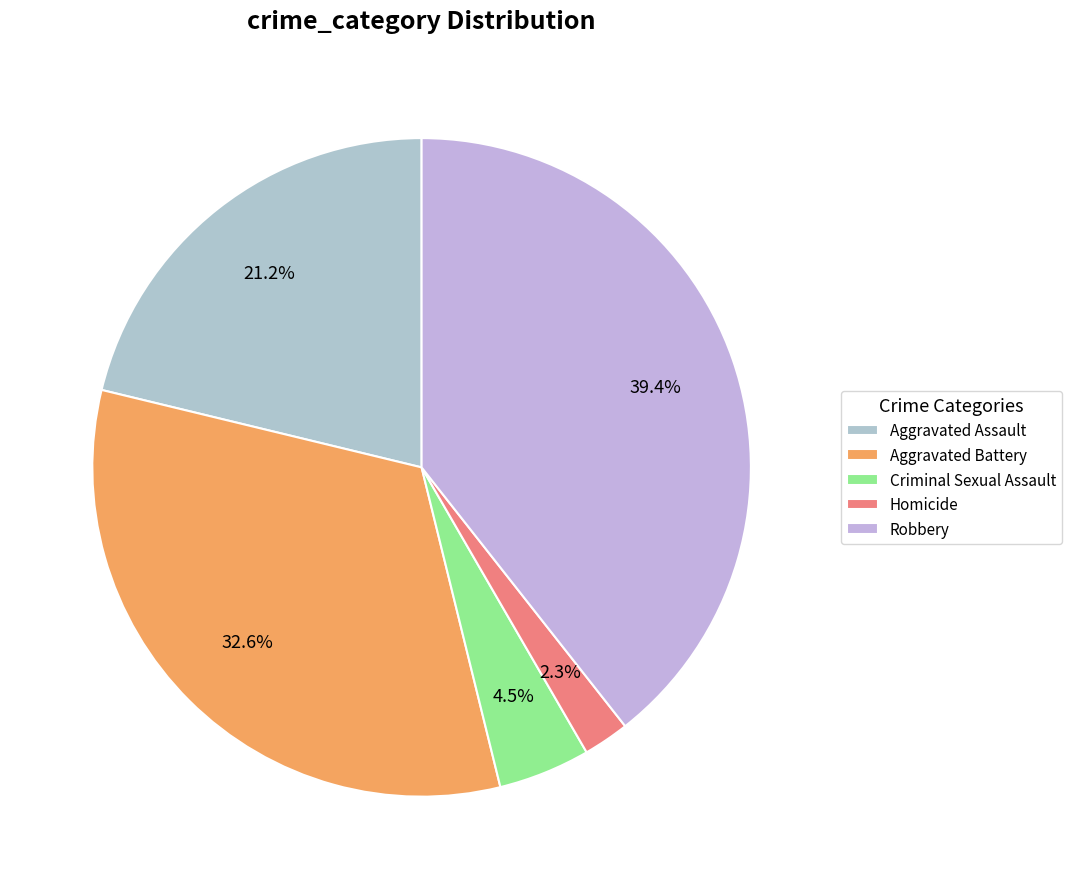

How many segments does this pie chart have?

5